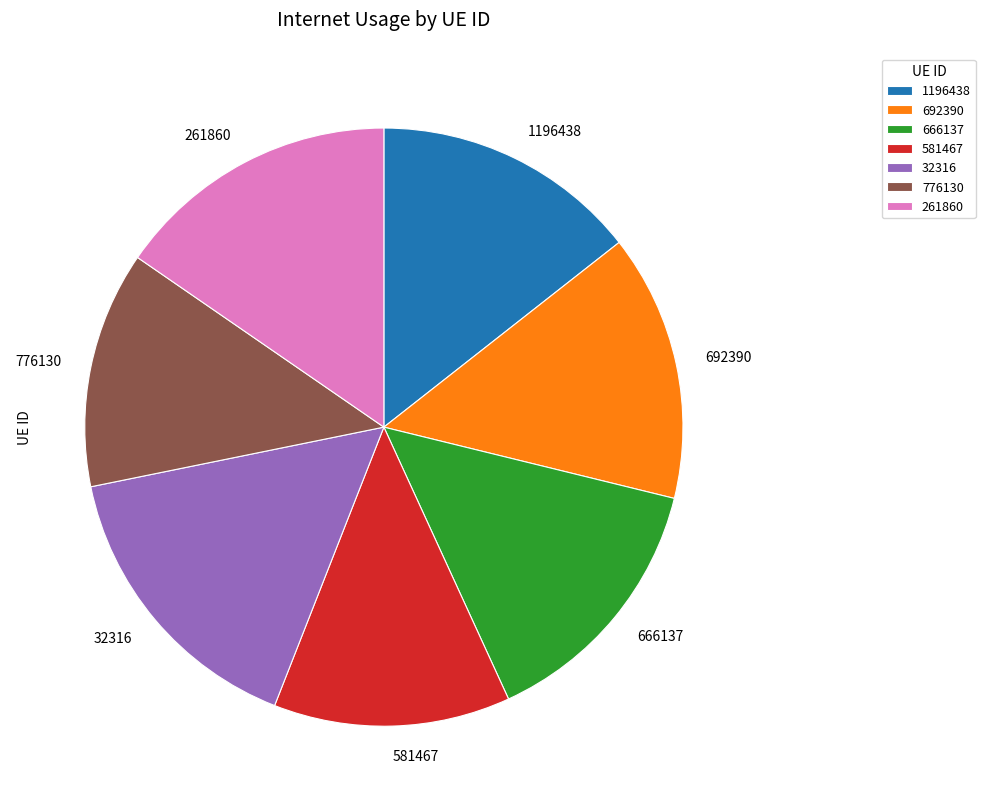

The 776130 slice represents 23% of the pie. True or false?

False